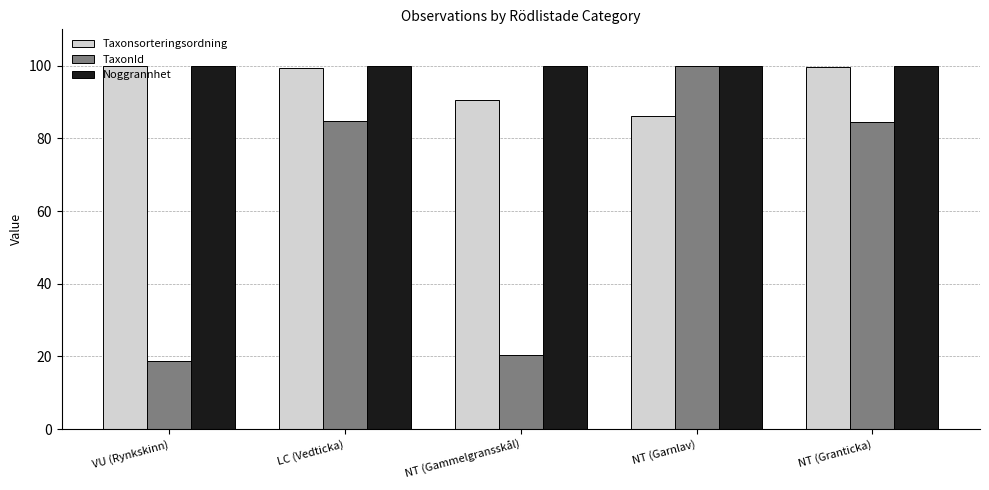

Where is Taxonsorteringsordning nearest to the value 93?

NT (Gammelgransskål)